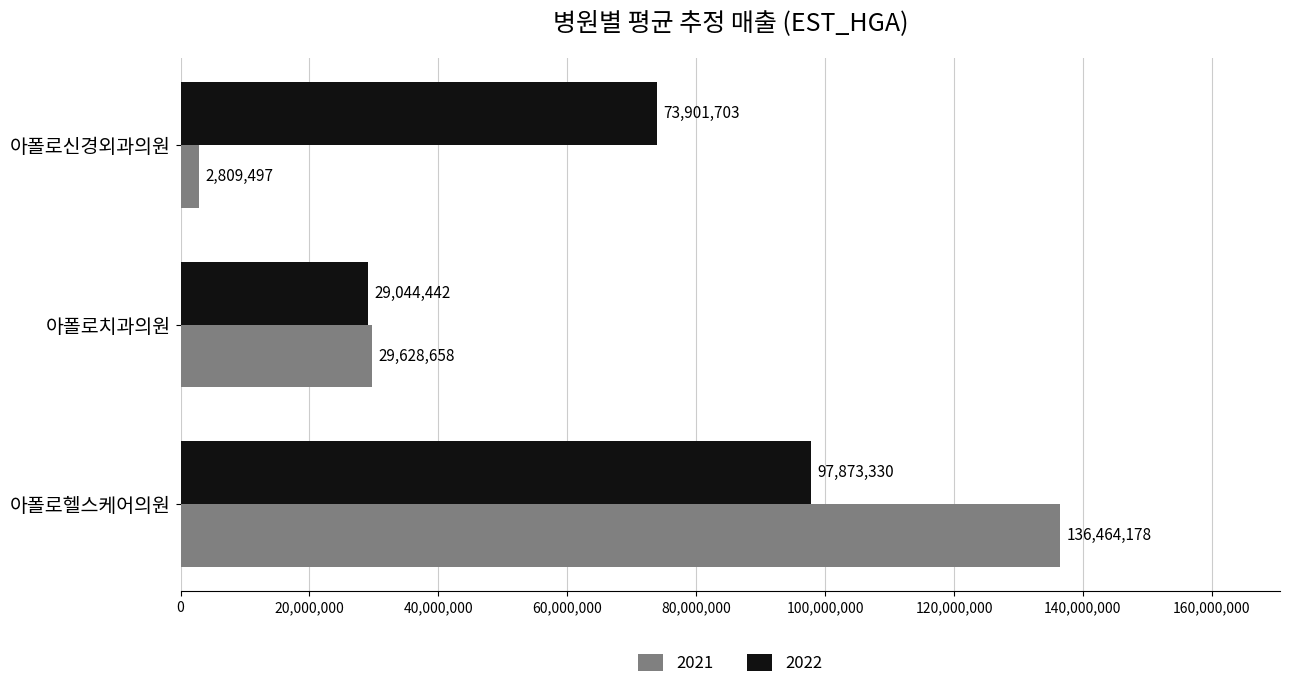

Is it true that 2021 equals 136464178 at 아폴로헬스케어의원?

True